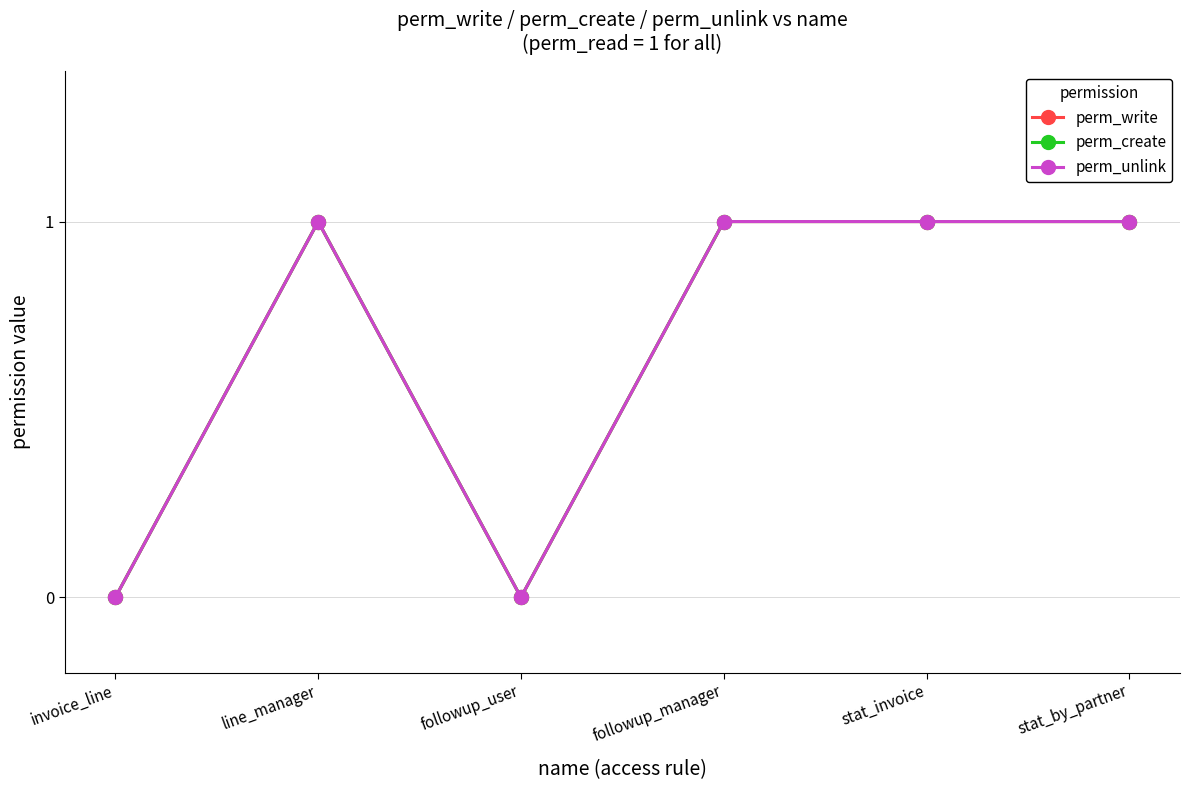

What is the value of the perm_write point at the 5th from the left?

1